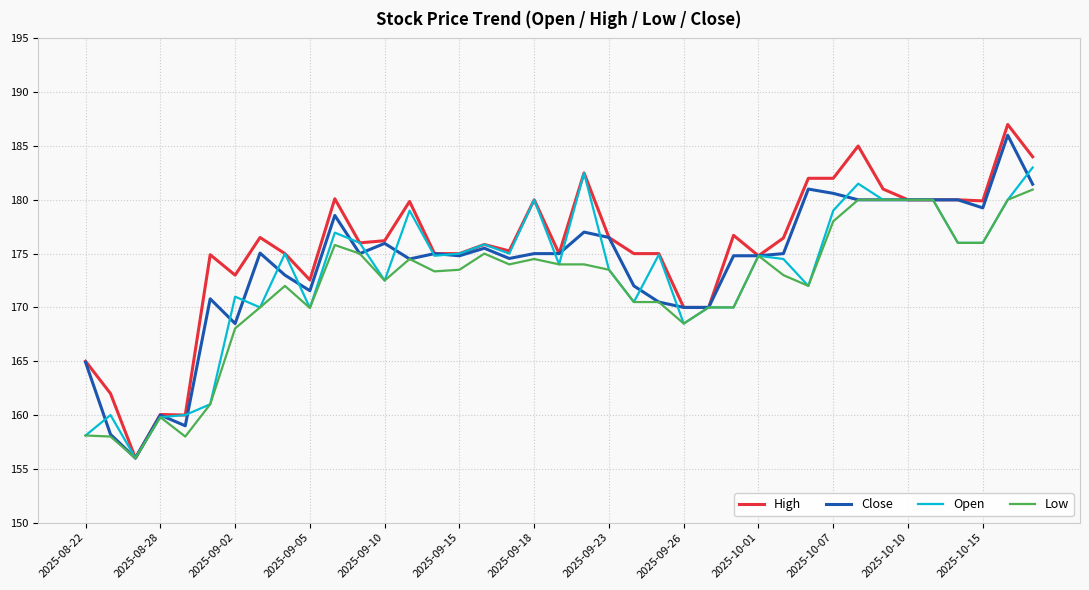

List the series in order of their overall mean, lowest first.

Low, Open, Close, High